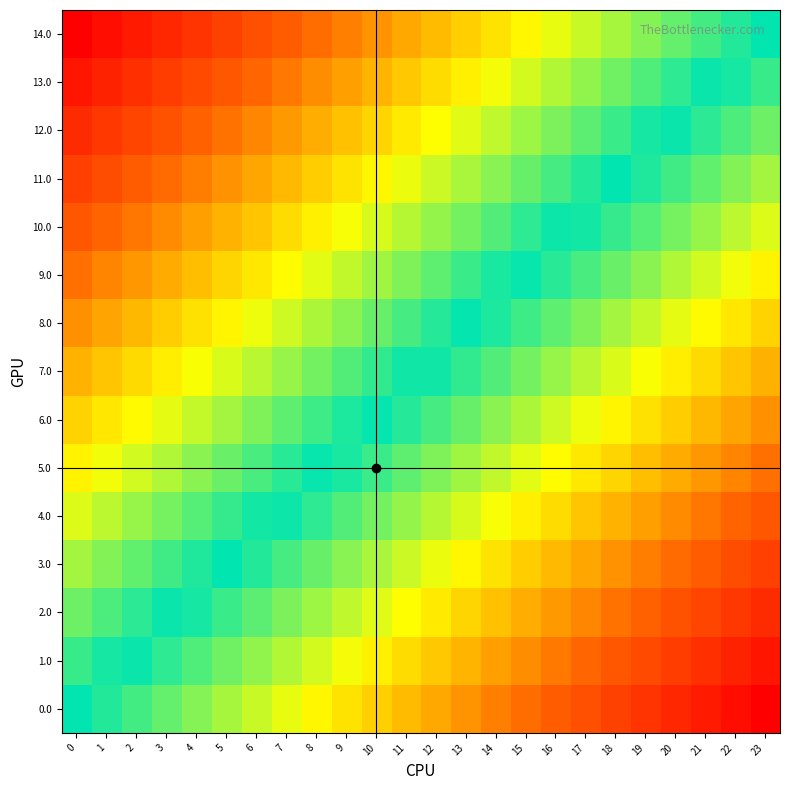

Count the number of categories in the chart.

24